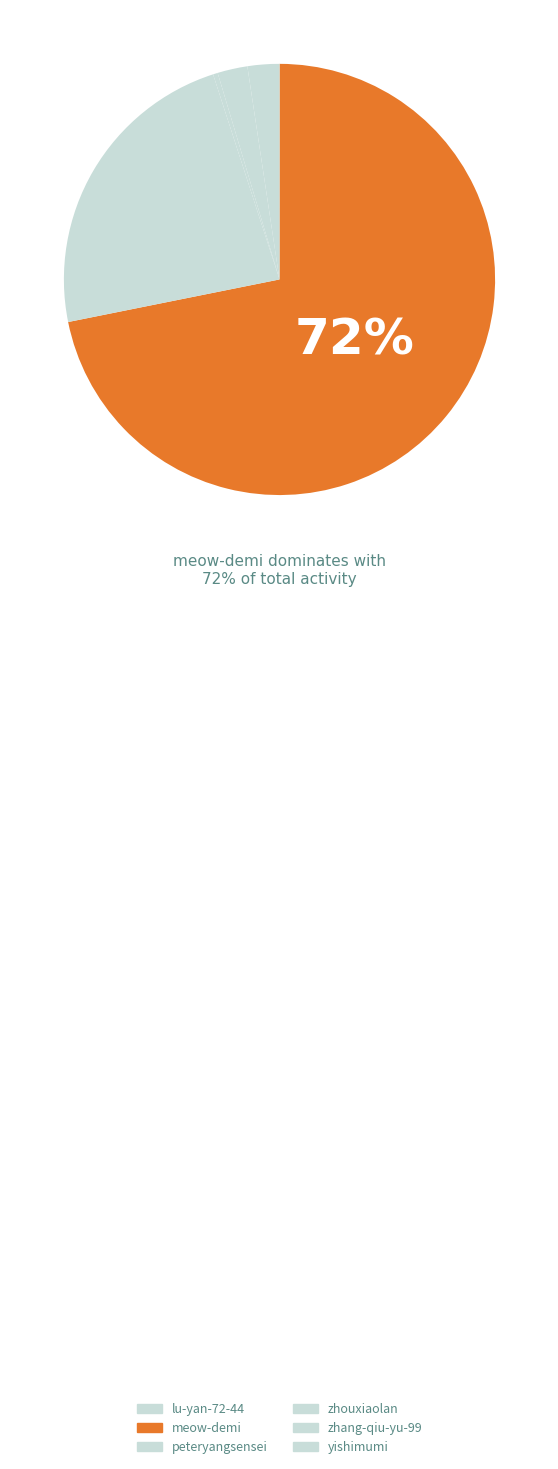

Which slice is the smallest?

lu-yan-72-44